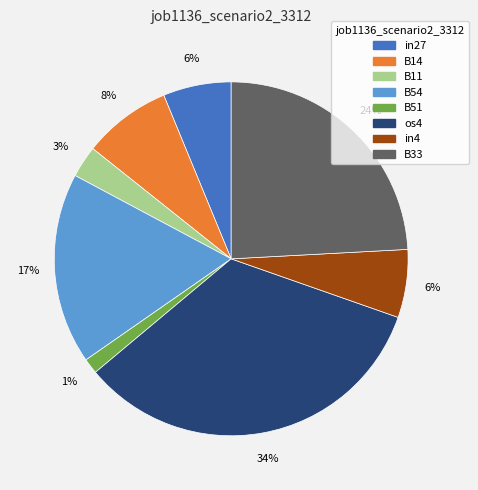

To the nearest percent, what is the average slice percentage?

12%